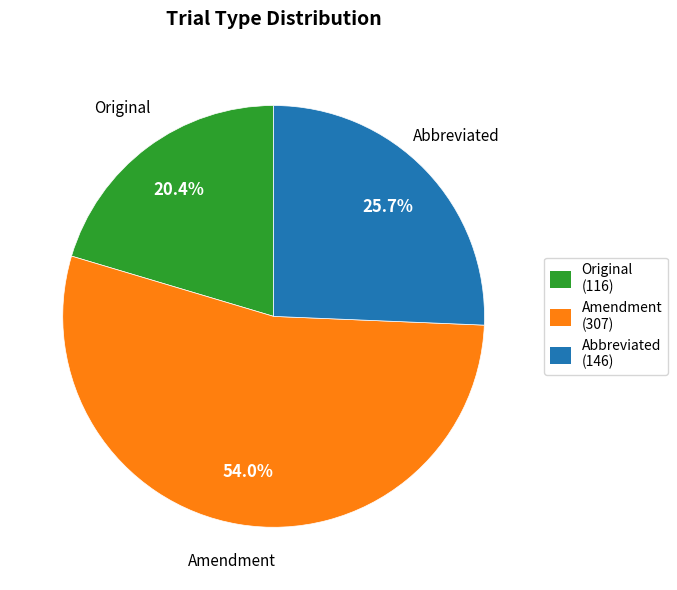

What is the total percentage of Amendment and Original?

74.3%